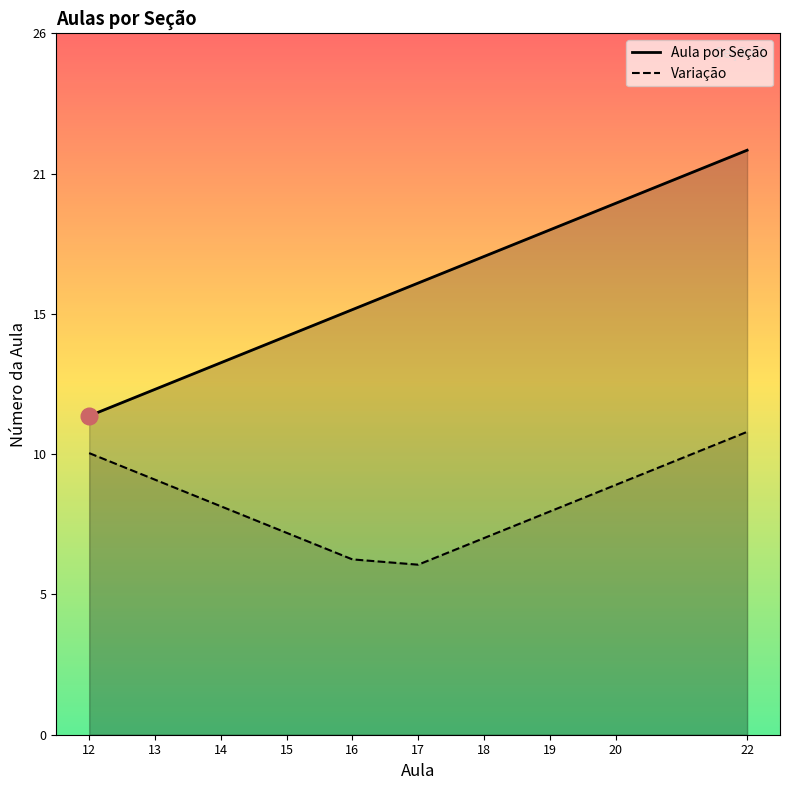

The value of Variação at 19 is 3.0. True or false?

False